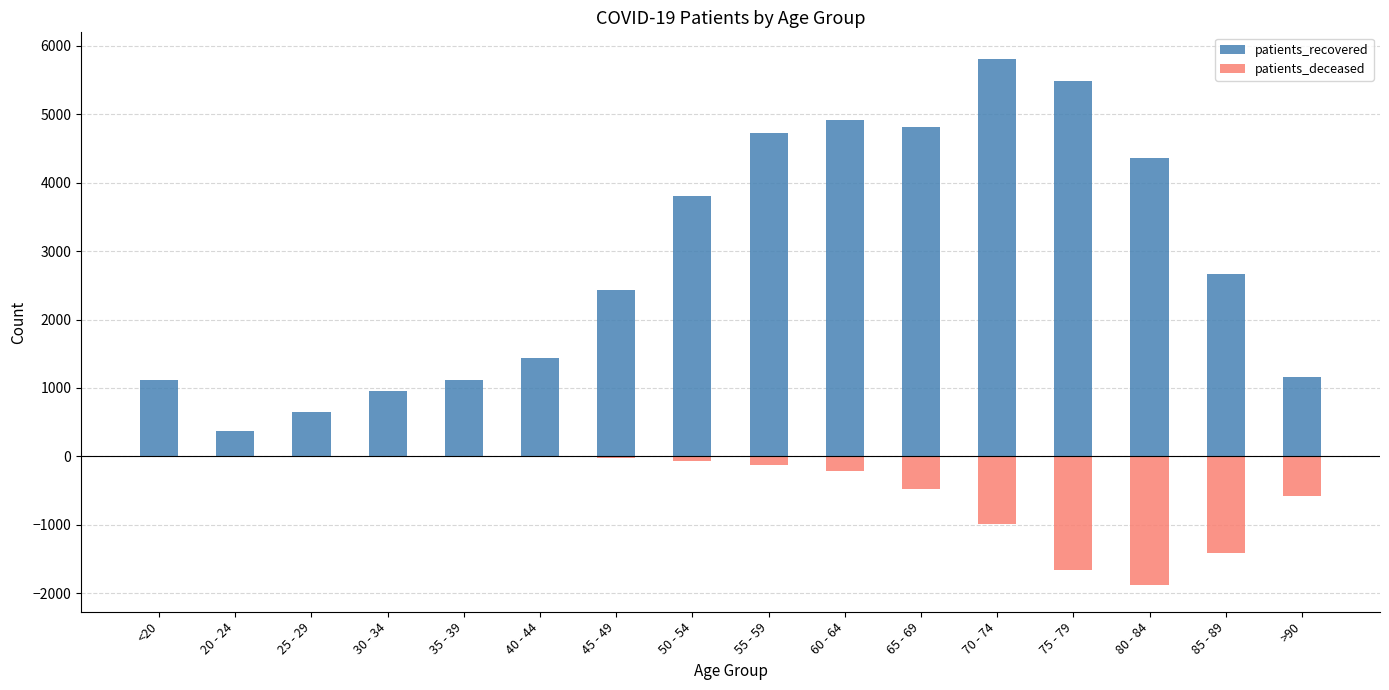

At which category is the sum across all series the highest?

70 - 74